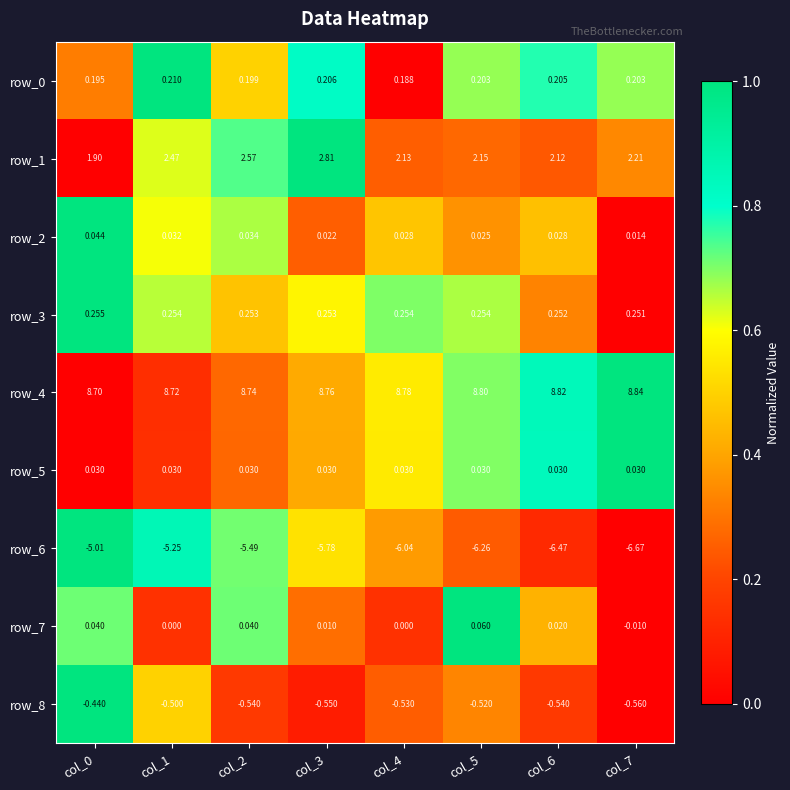

Which series has the largest total across all categories?

row_4